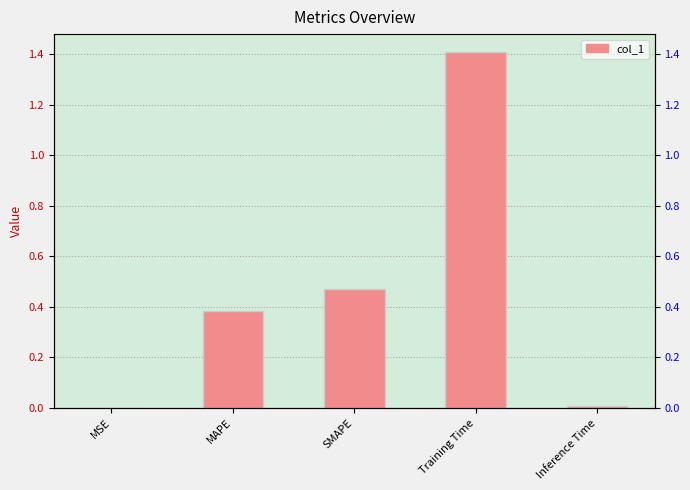

Which has a higher value, MAPE or SMAPE?

SMAPE